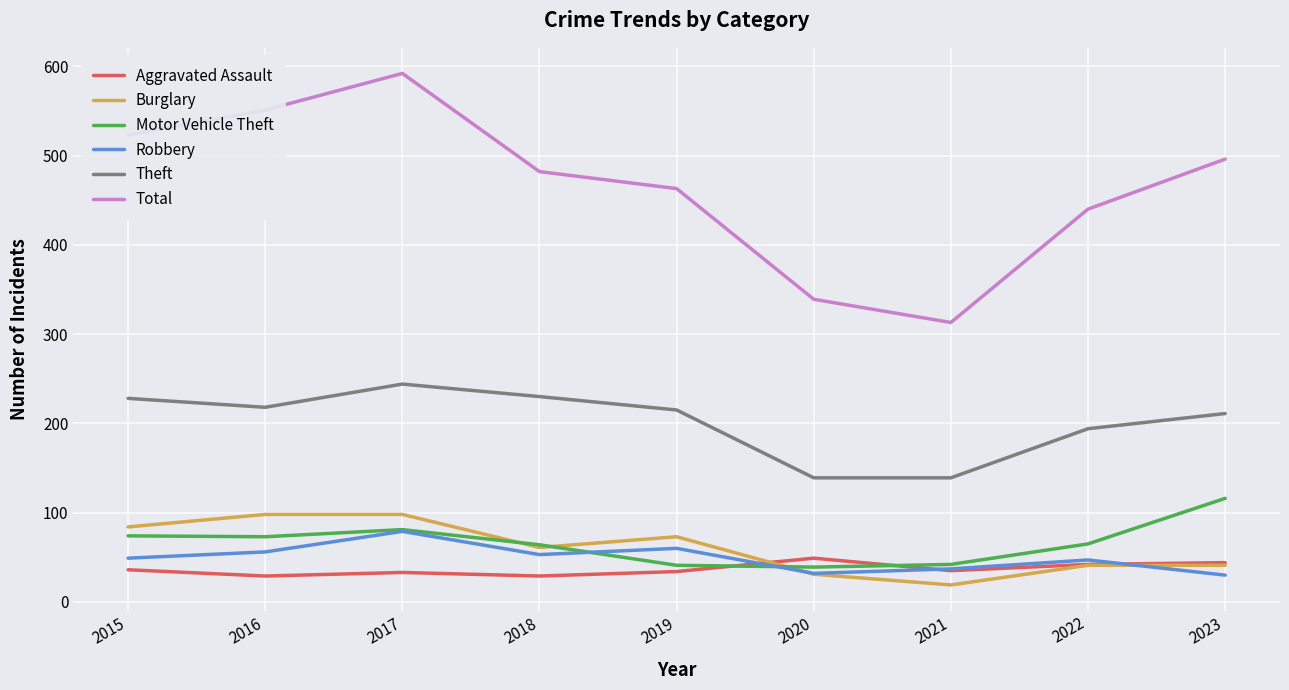

Which series has the widest spread of values?

Total